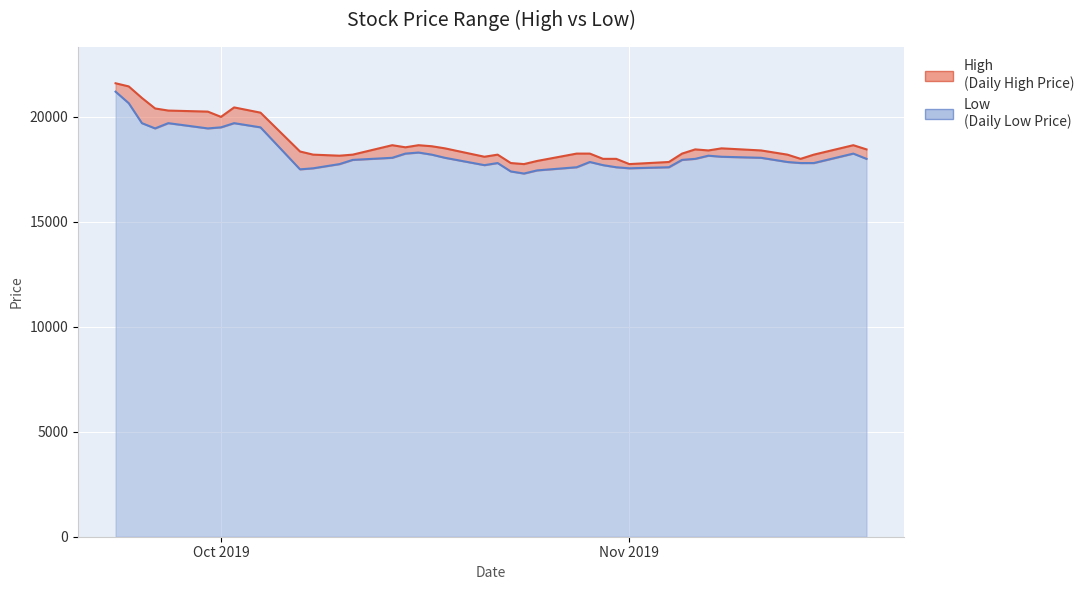

What position from the right is 2019-10-31?

14